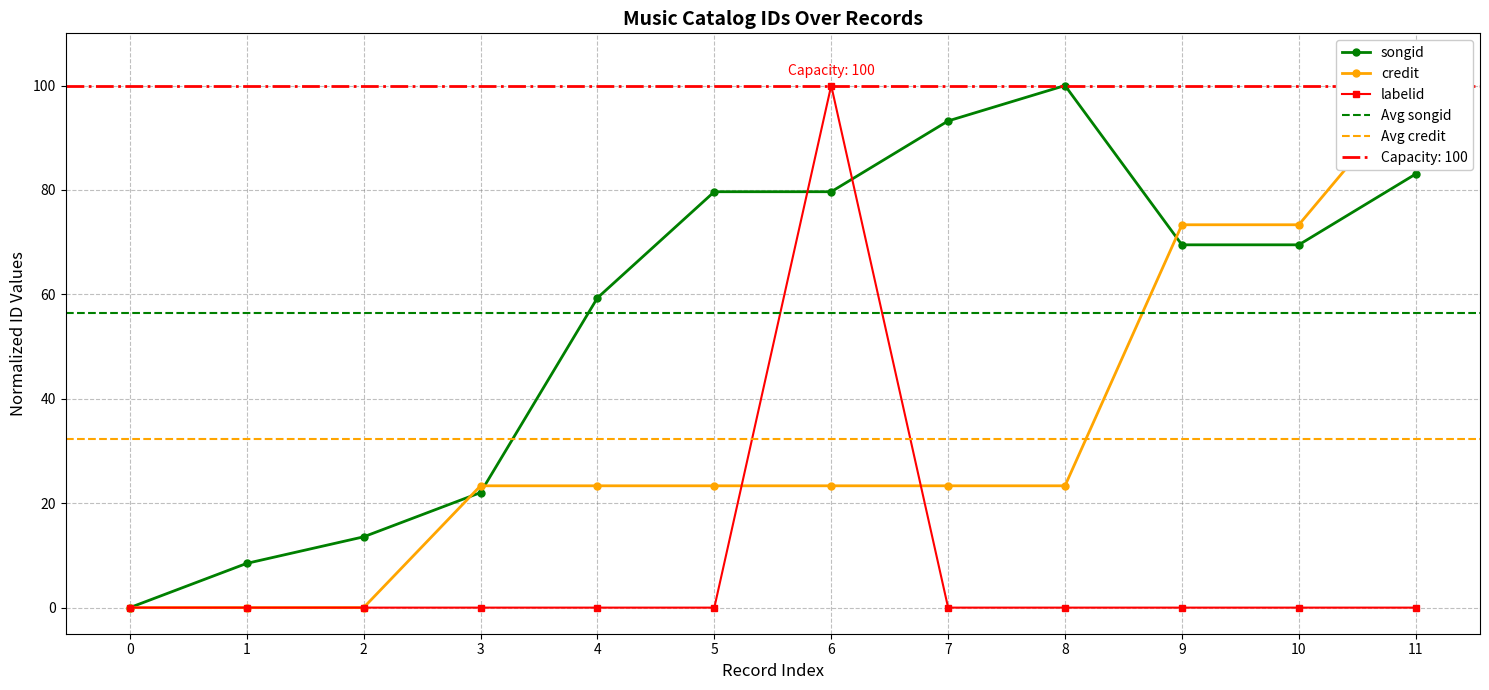

How many lines are shown in the chart?

3